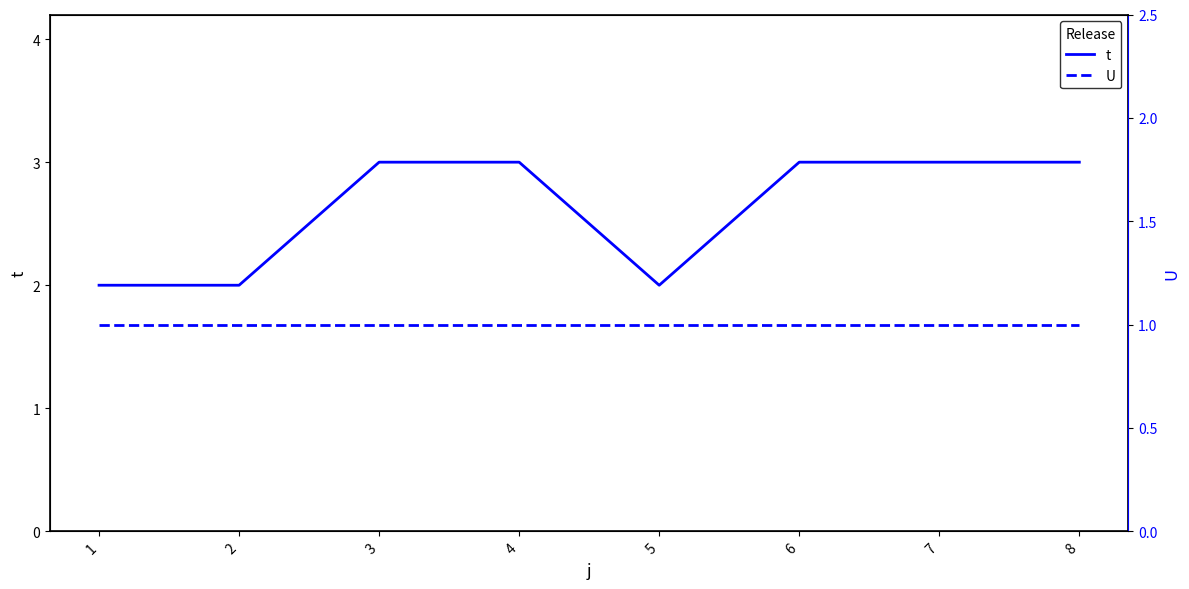

How many lines are shown in the chart?

2